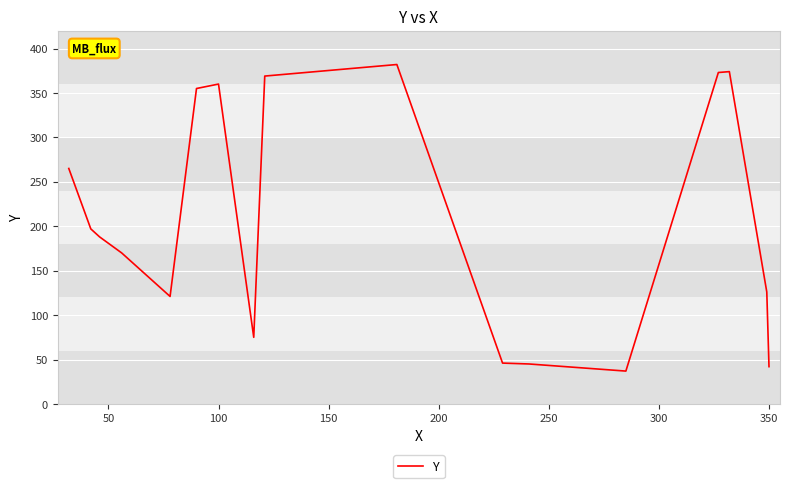

What is the minimum value shown in the chart?

37